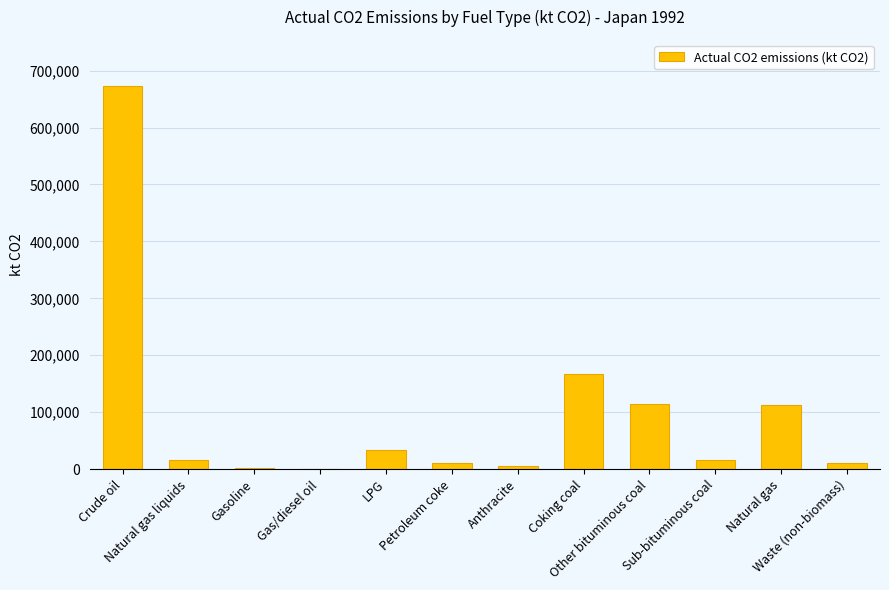

Approximately how many times larger is the value at Natural gas compared to Petroleum coke?

10.2